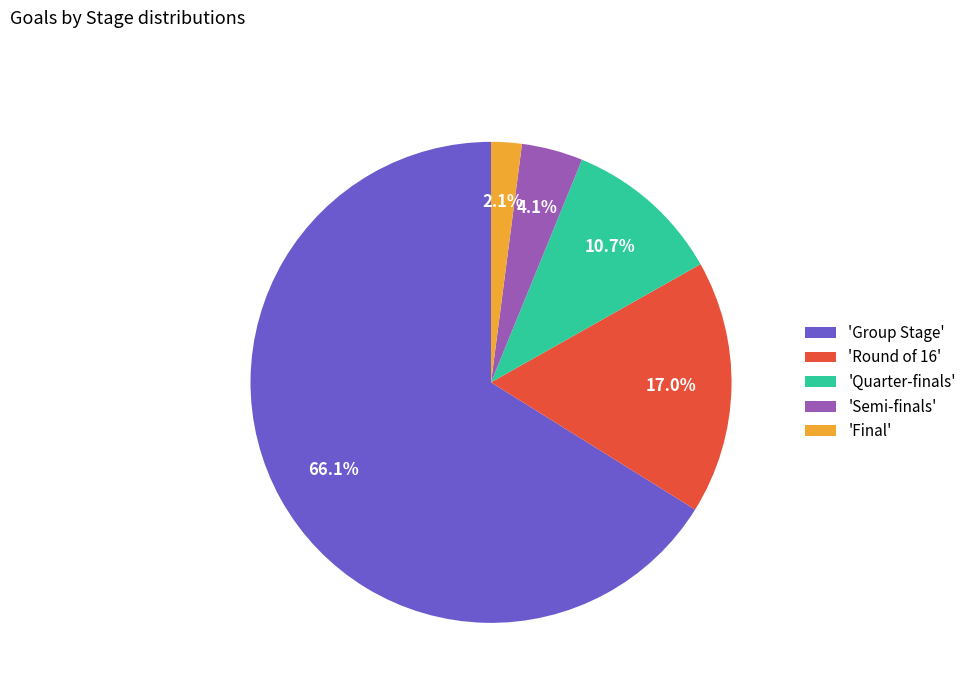

Combined, do 'Quarter-finals' and 'Final' account for over 50%?

No